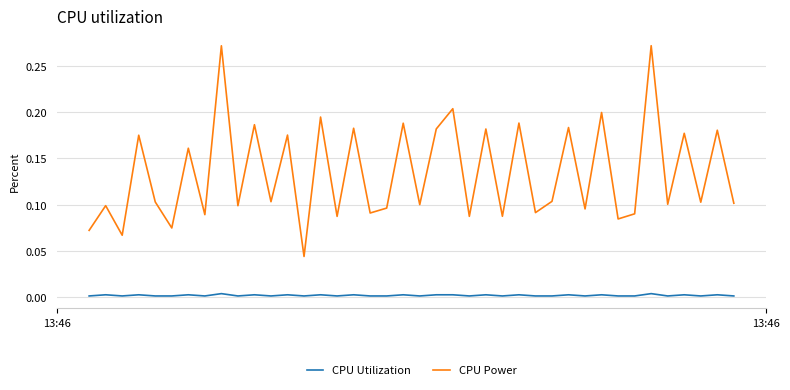

Rank the series by their average value, from highest to lowest.

CPU Power, CPU Utilization